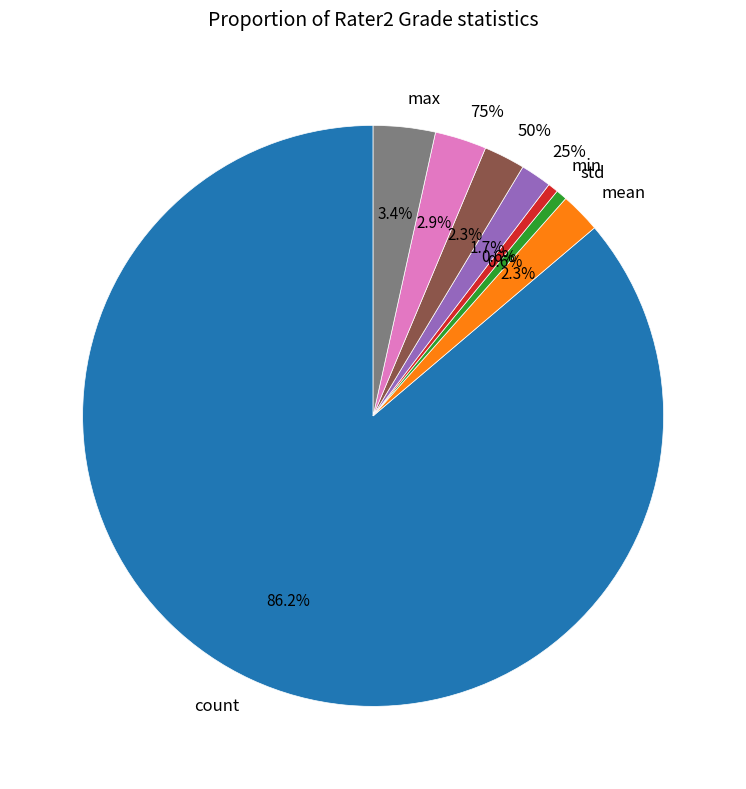

Which has a higher value, min or 75%?

75%